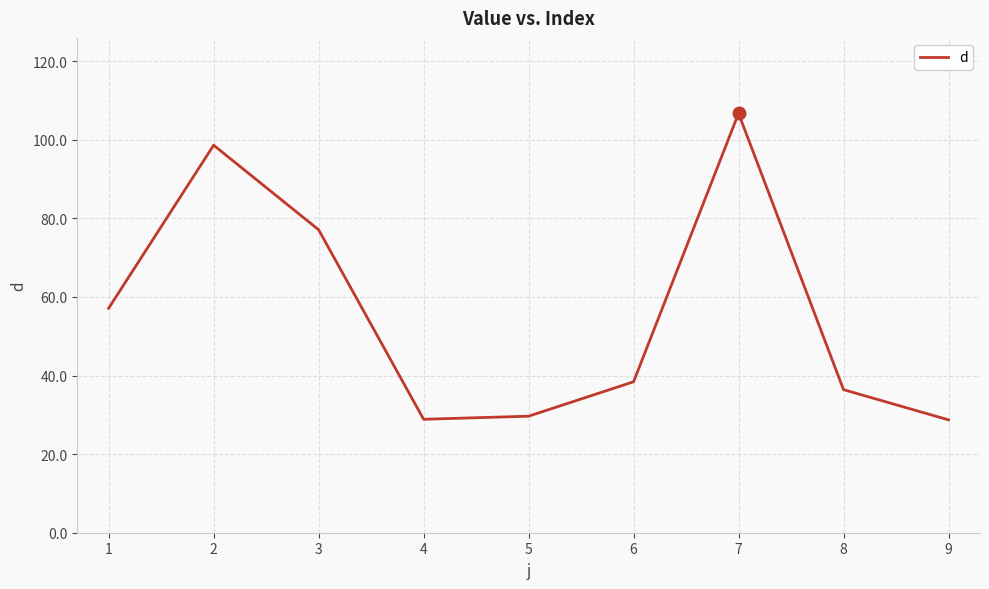

What is the maximum value shown in the chart?

106.7